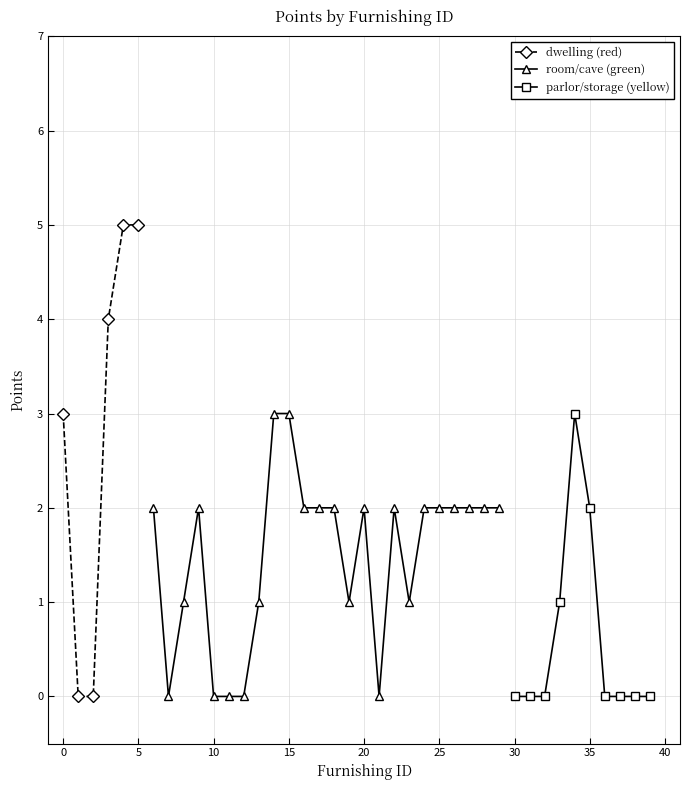

What is the difference between the maximum and minimum values?

5